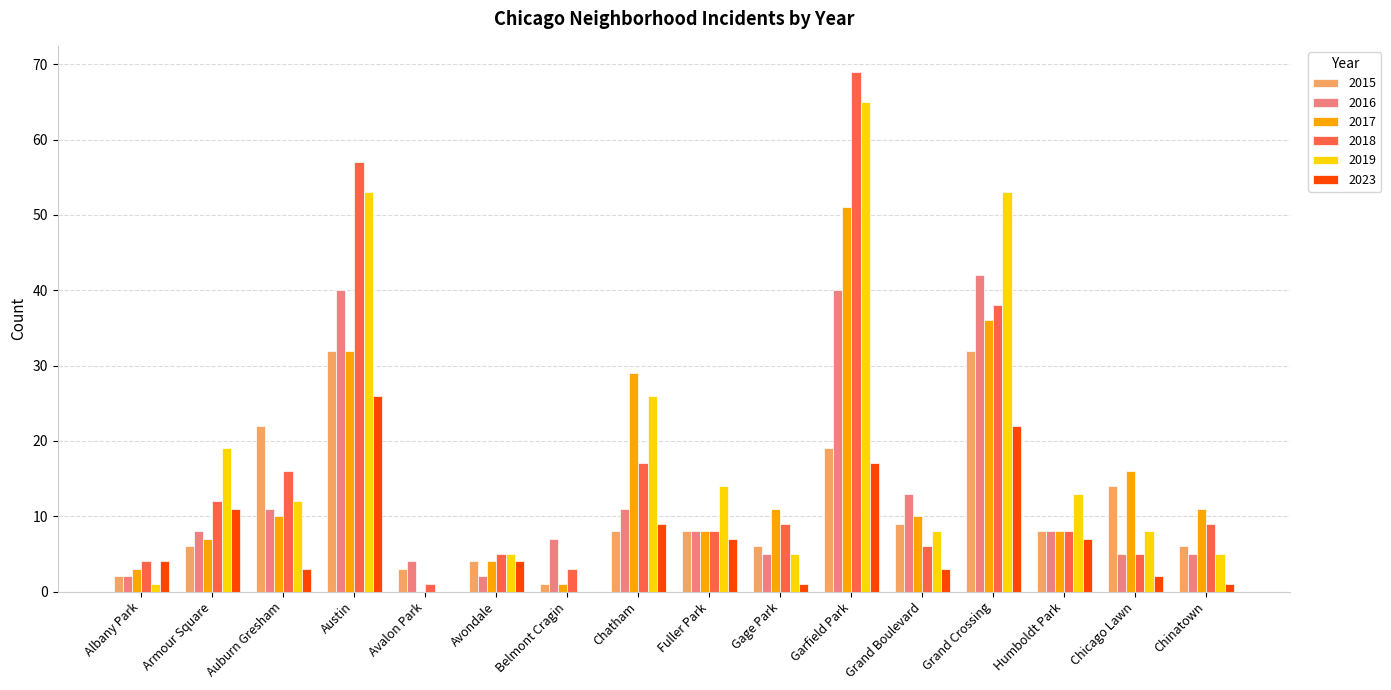

The value of 2017 at Humboldt Park is 8. True or false?

True